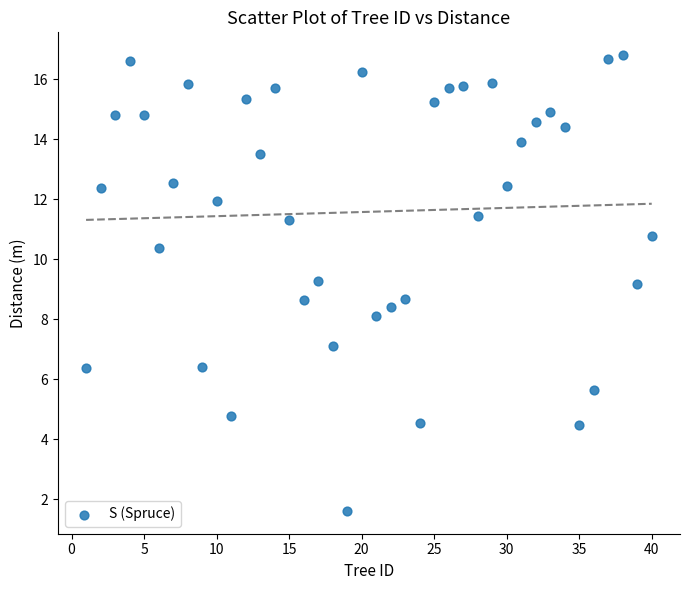

What is the range of Y values (max minus min)?

15.2